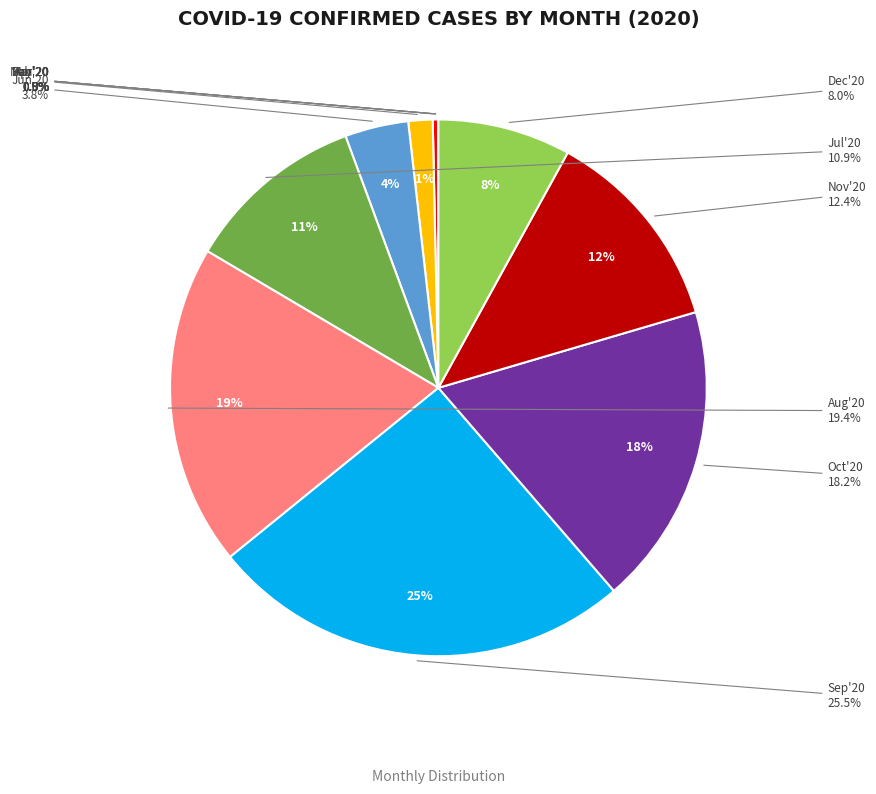

Approximately how many times larger is the value at July 2020 compared to January 2020?

1118267.0